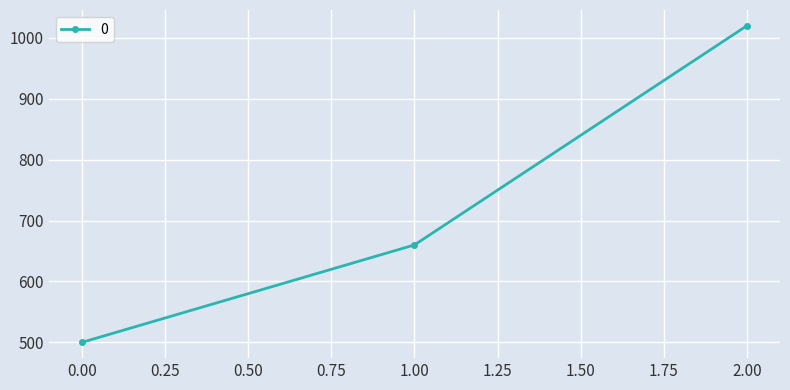

The value at 0.00 is 500. True or false?

True